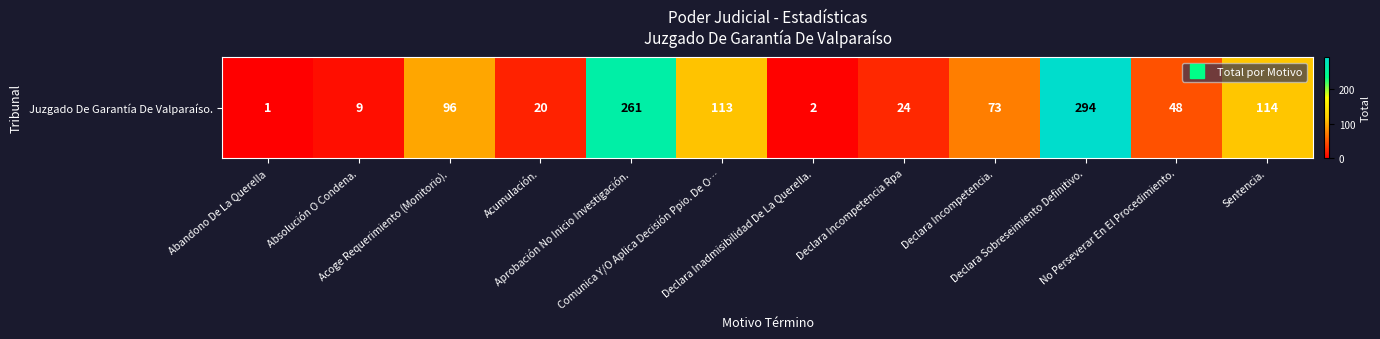

How many data points are above 73?

5